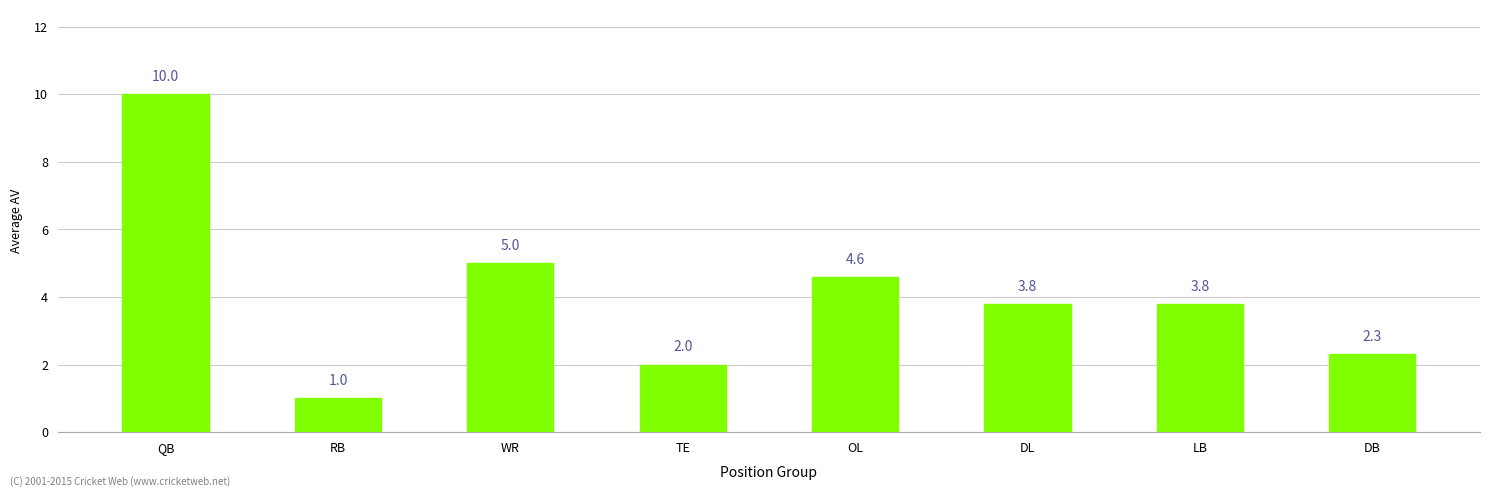

What position from the right is OL?

4